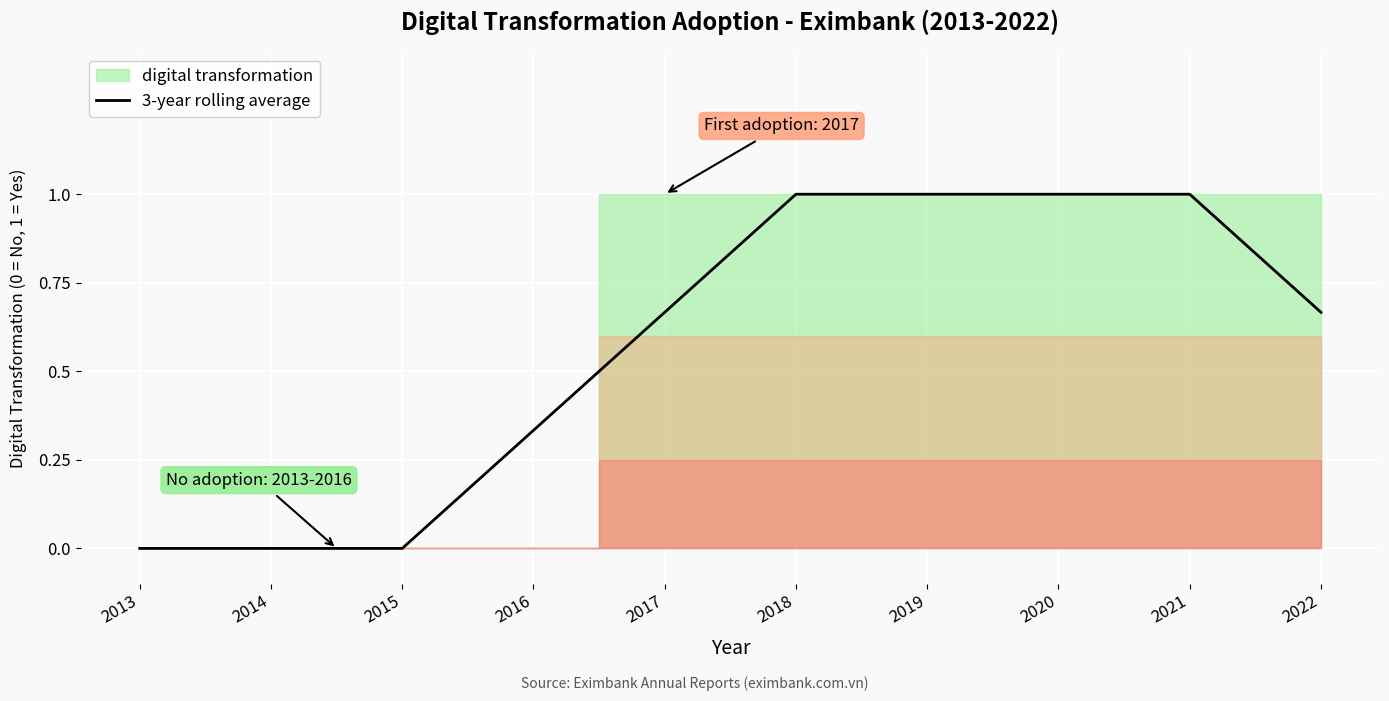

What is the value of the 9th point from the left?

1.0